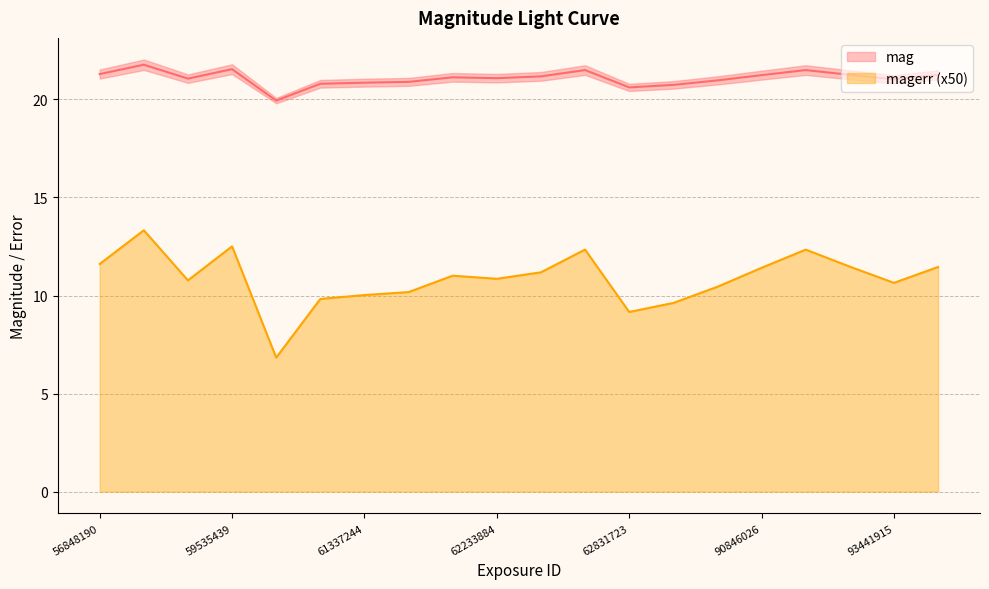

Which series has the largest range (max minus min)?

magerr